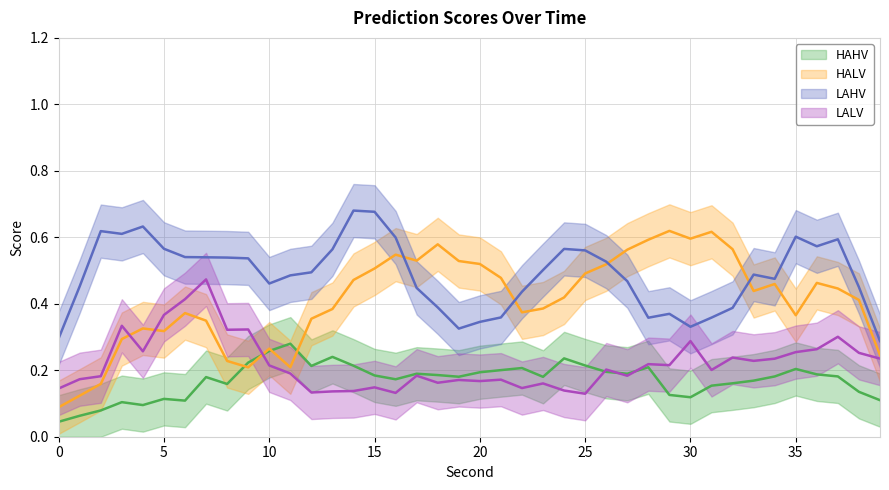

Read the HAHV value at 1.

0.1